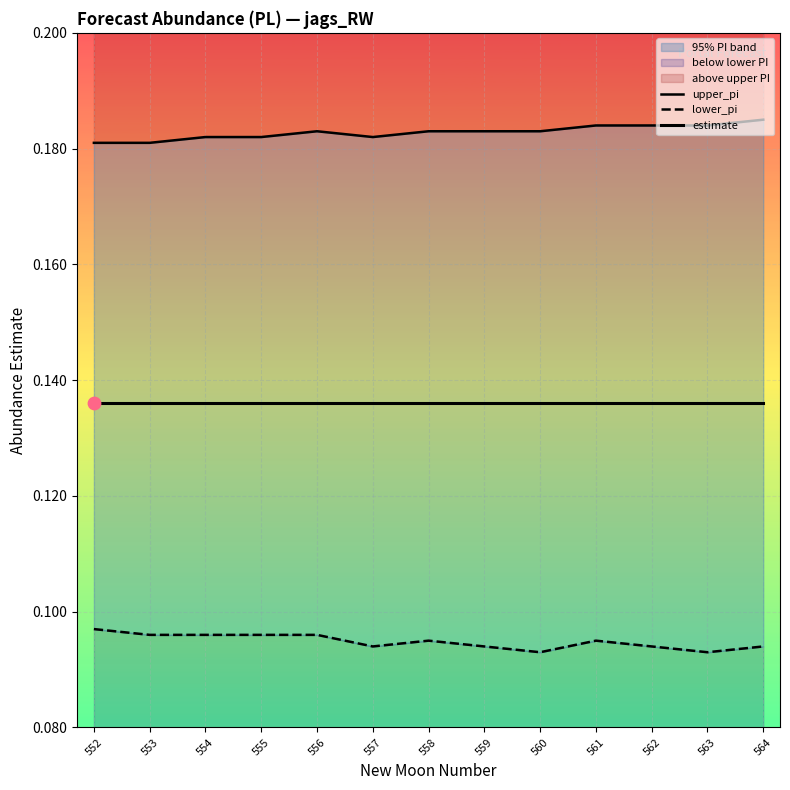

Which series has the largest total across all categories?

upper_pi